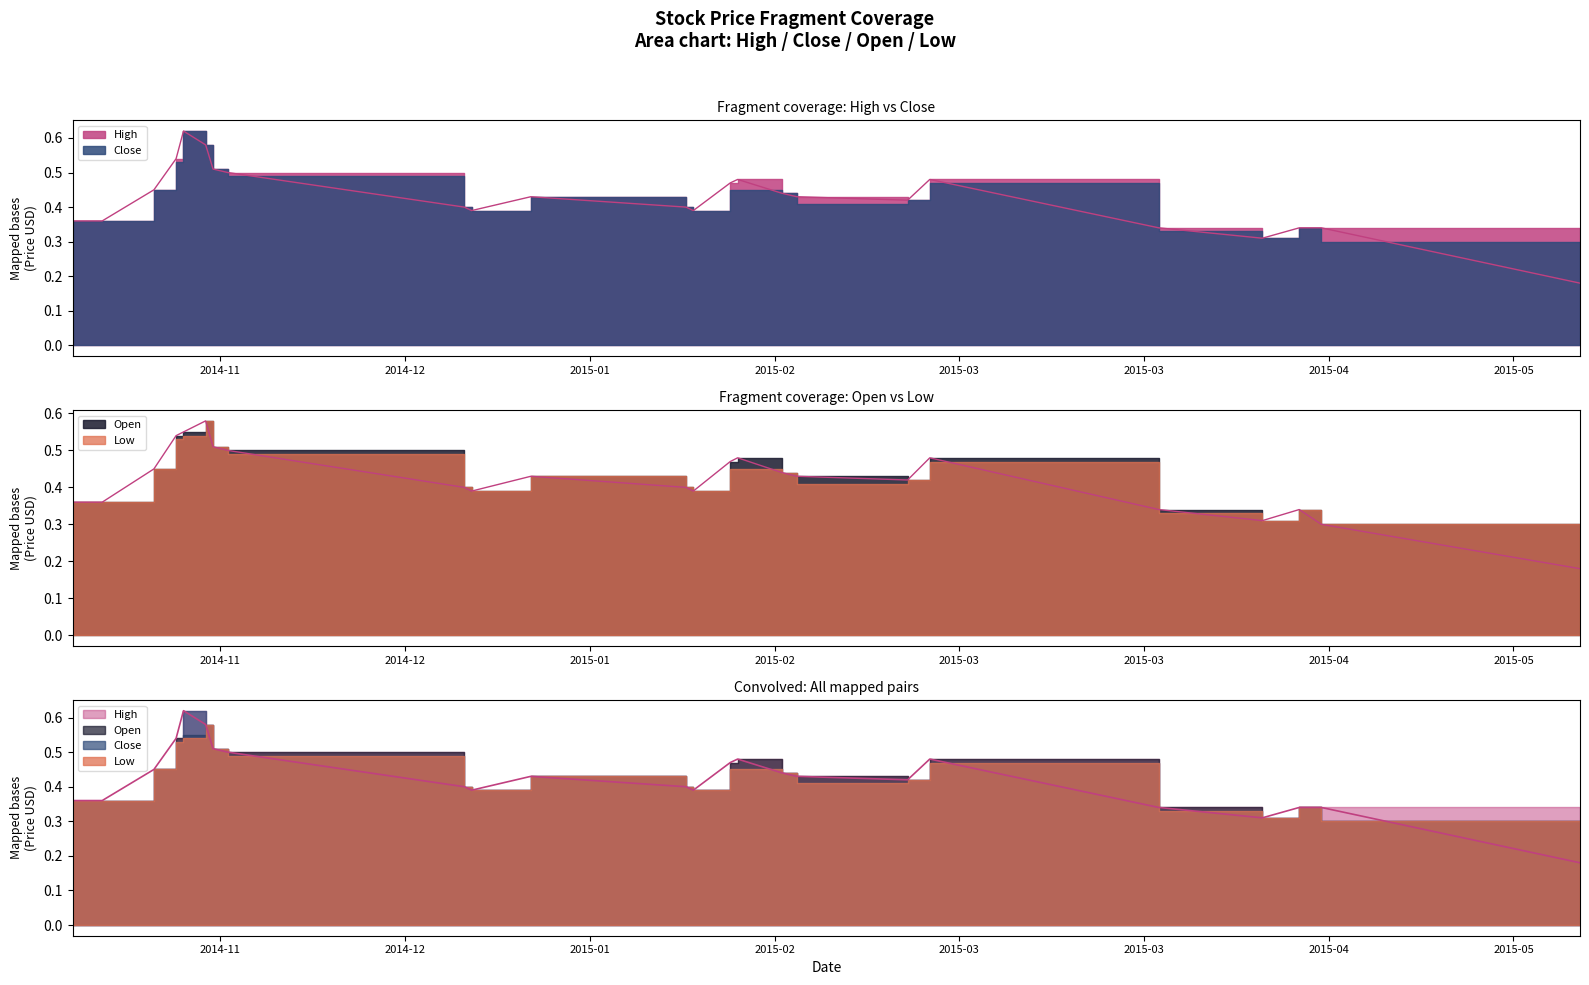

What is the value of the Low point at the 3rd from the left?

0.5